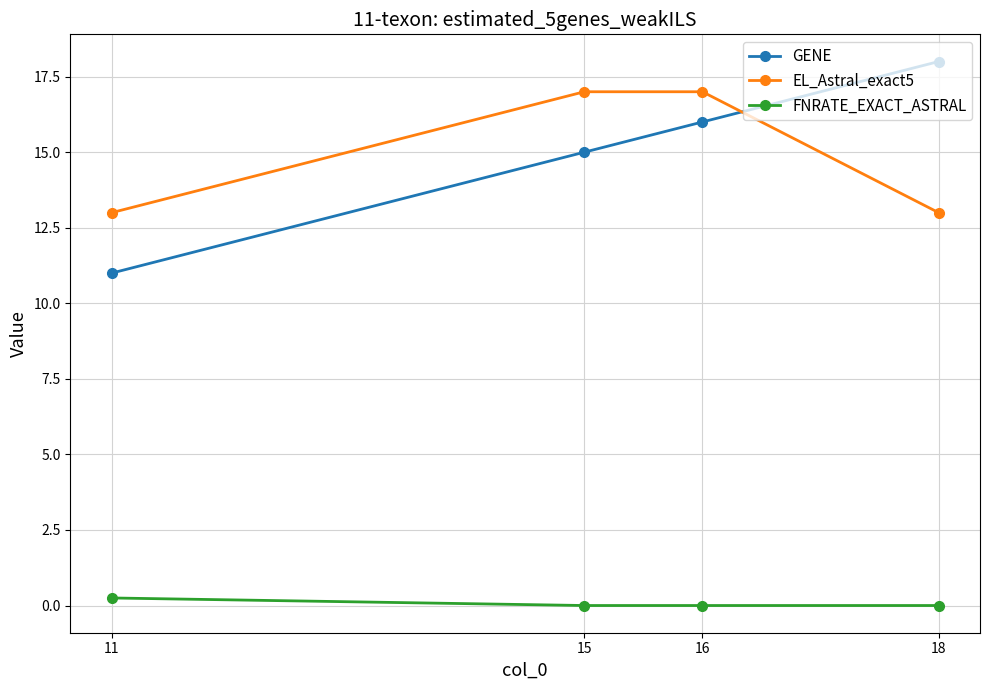

List the series in order of their peak value, lowest first.

FNRATE_EXACT_ASTRAL, EL_Astral_exact5, GENE